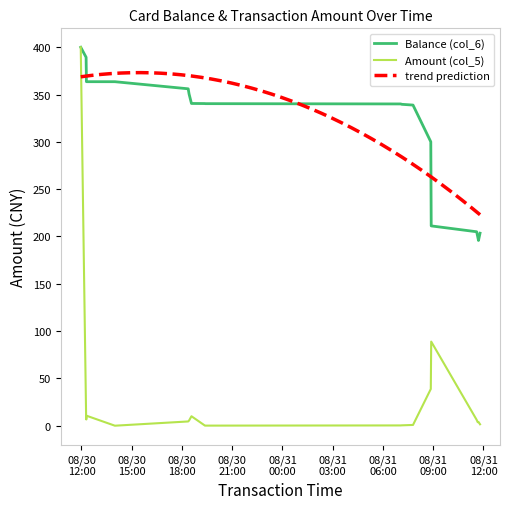

Where is Balance (col_6) nearest to the value 297?

2014/08/31 08:51:21